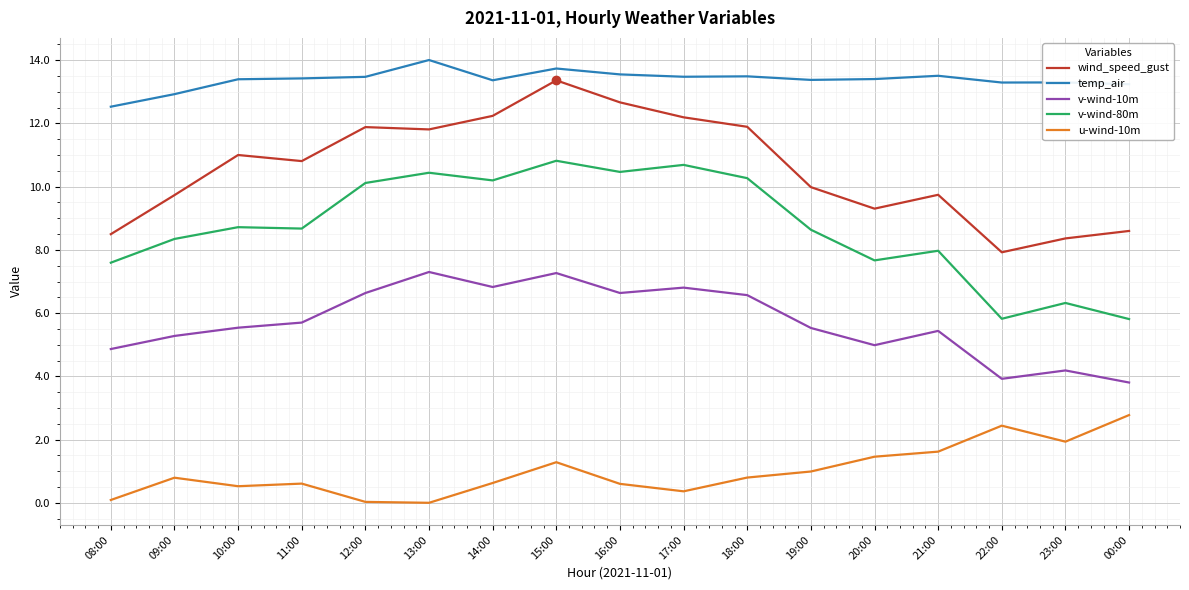

What is the highest value of the wind_speed_gust series?

13.4